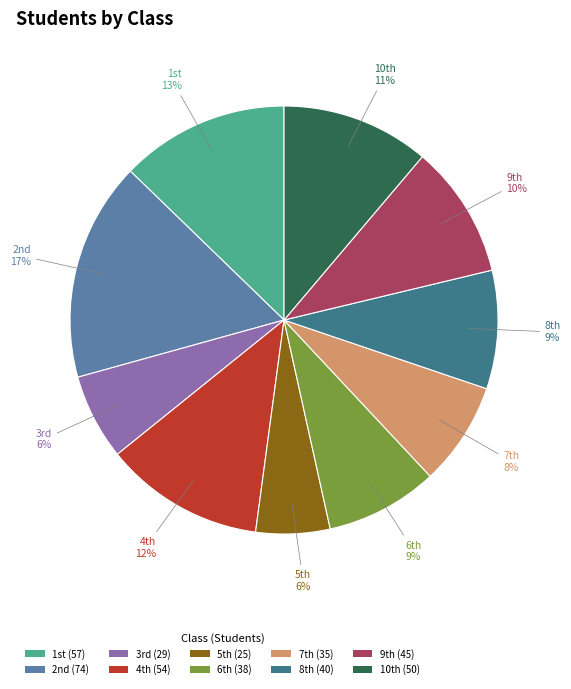

To the nearest percent, what is the difference between the largest and smallest slice percentages?

11%